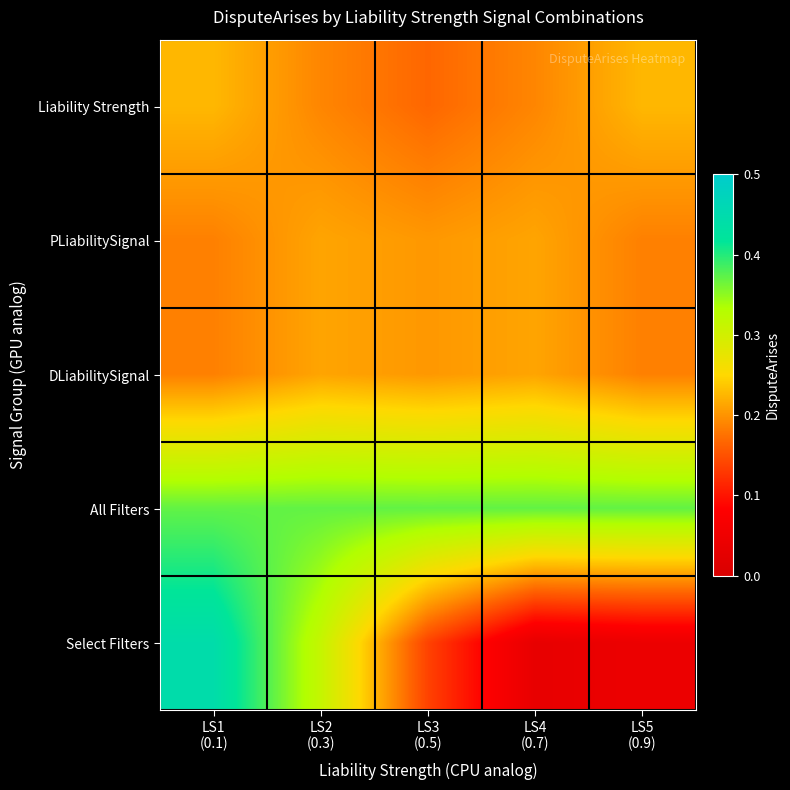

What is the spread (max minus min) of values at LS3
(0.5)?

0.2